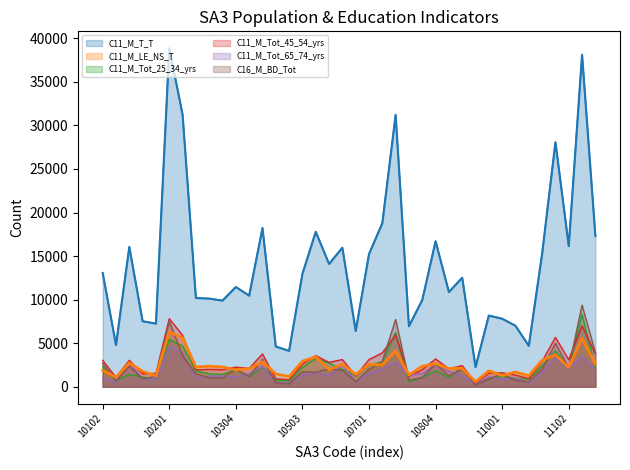

What are all the series names shown in the legend?

C11_M_T_T, C11_M_LE_NS_T, C11_M_Tot_25_34_yrs, C11_M_Tot_45_54_yrs, C11_M_Tot_65_74_yrs, C16_M_BD_Tot